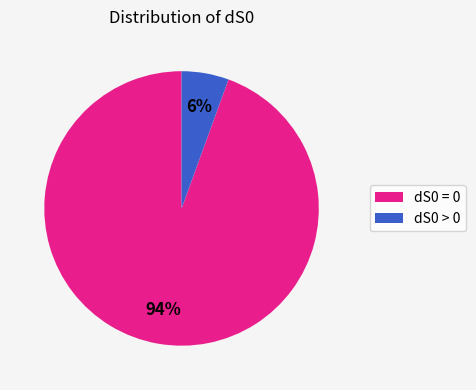

Is it true that dS0 = 0 is 99% of the pie?

False